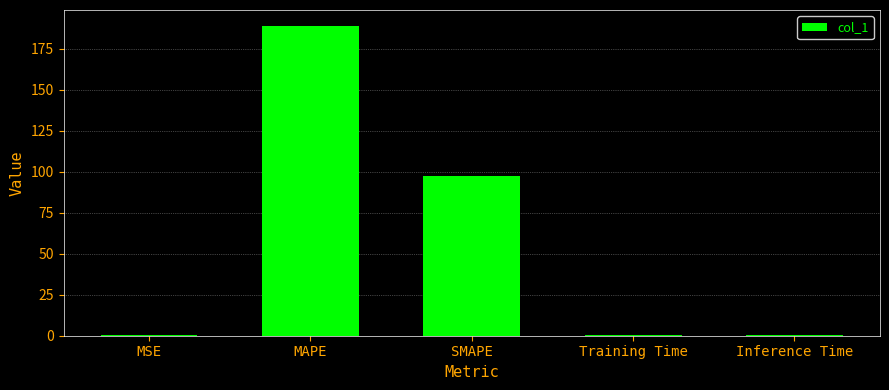

What is the maximum value shown in the chart?

189.2